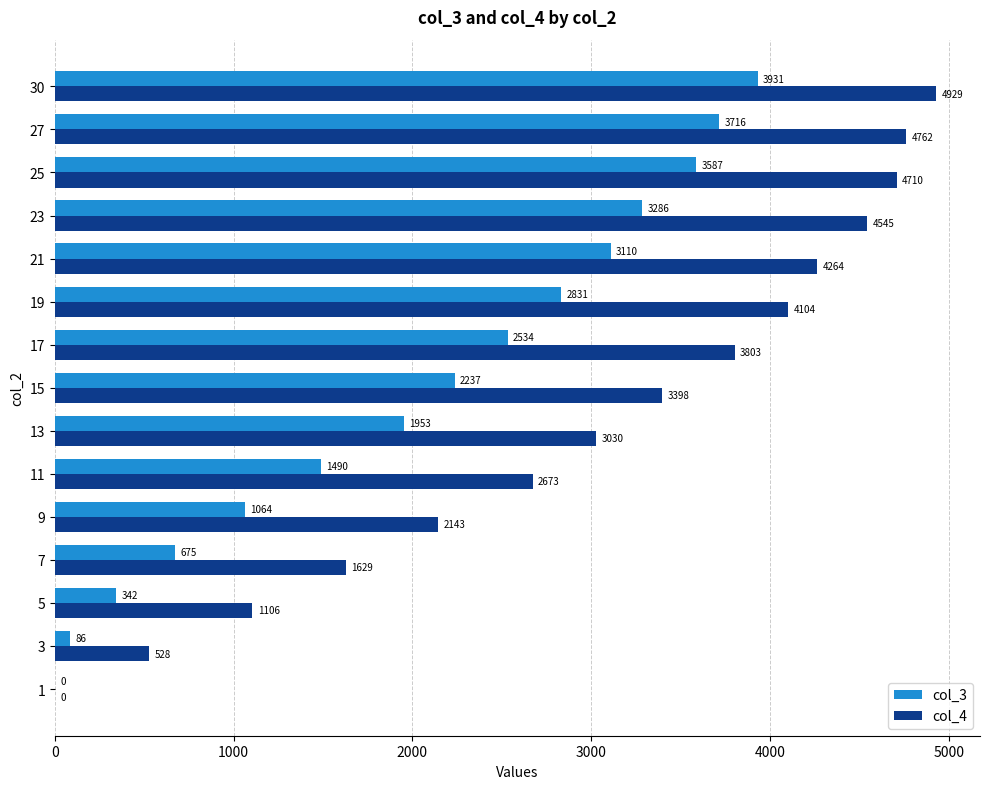

At which label does col_3 reach its peak?

30